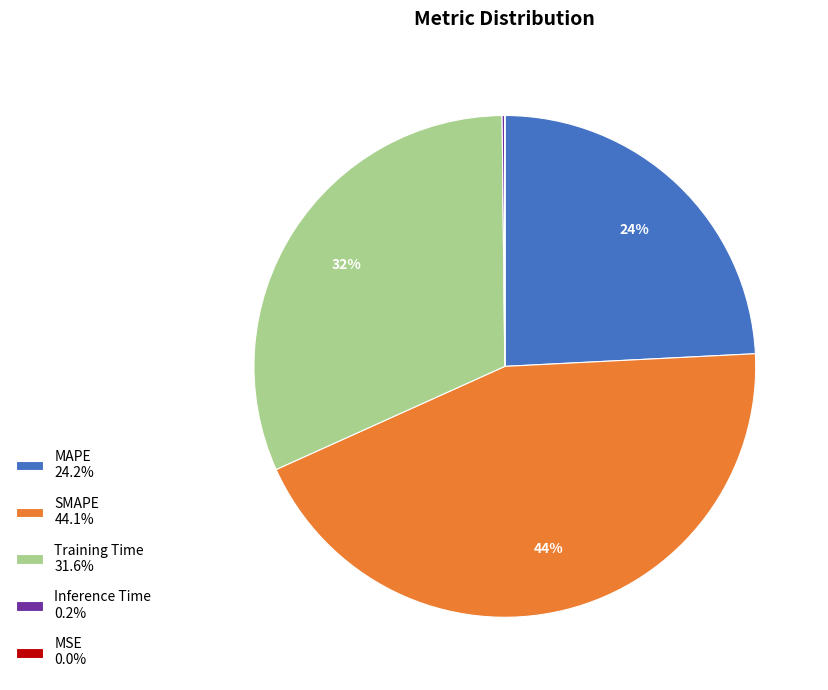

Does any single category account for the majority?

No